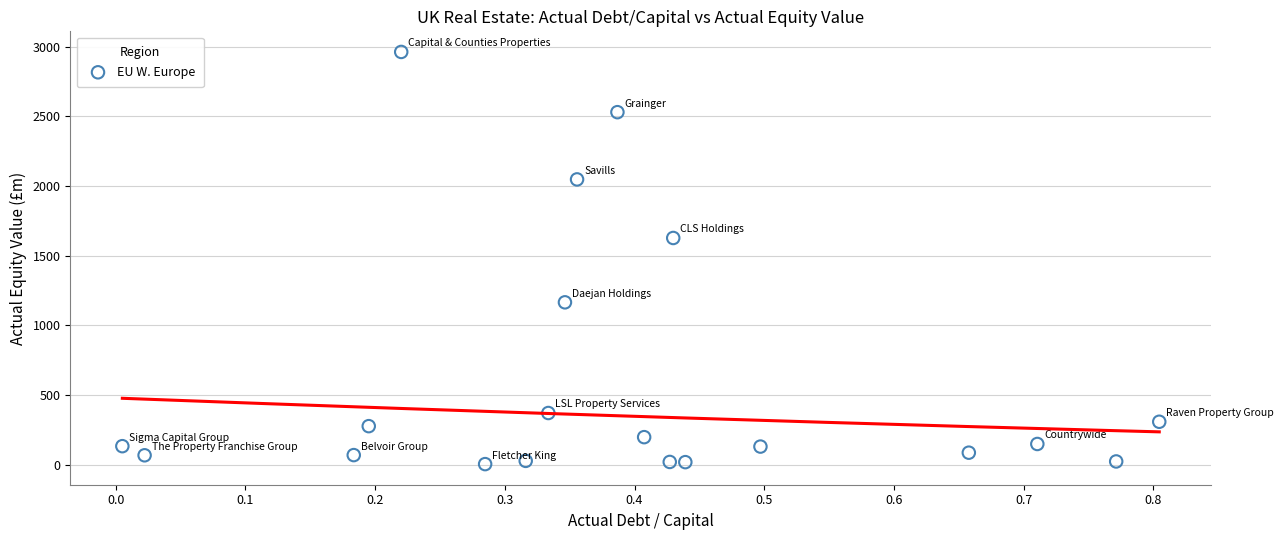

What Y value in the scatter plot is closest to 1483?

1626.8